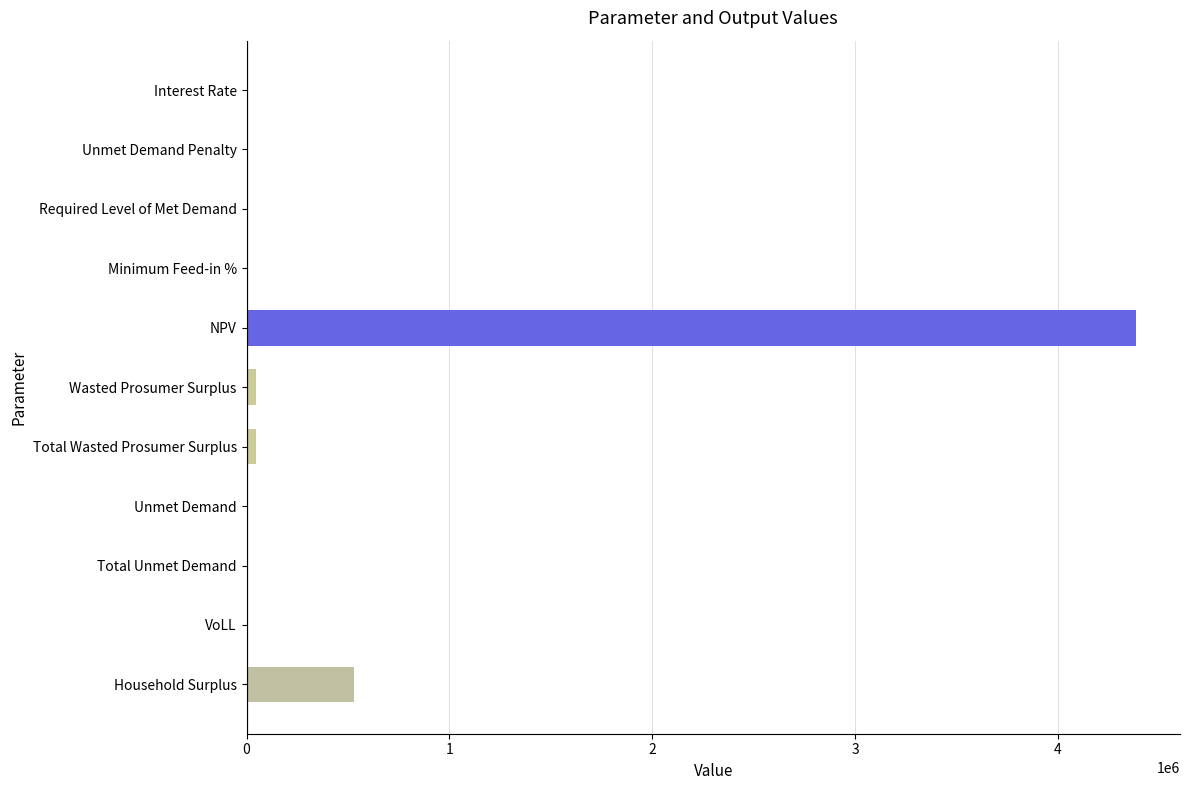

The chart shows a value of 4382707.6 at NPV. True or false?

True